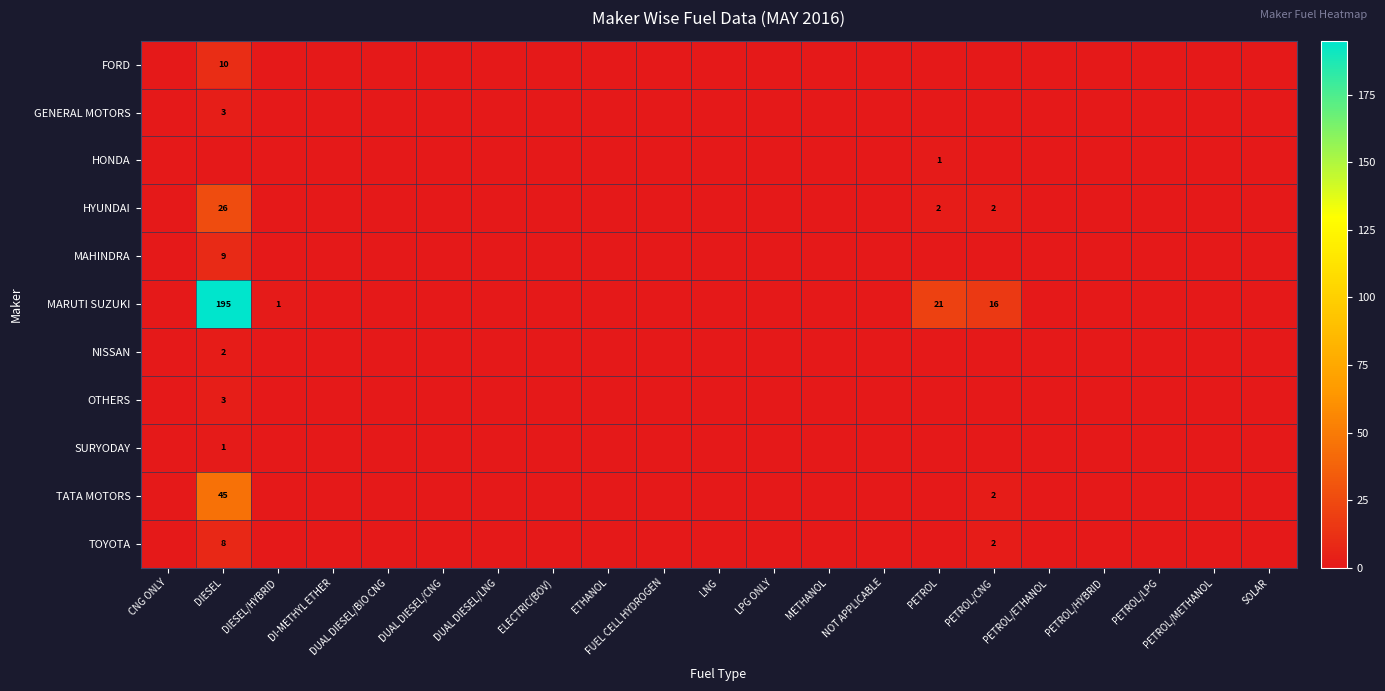

True or false: MARUTI SUZUKI has a value of 123 at DIESEL.

False